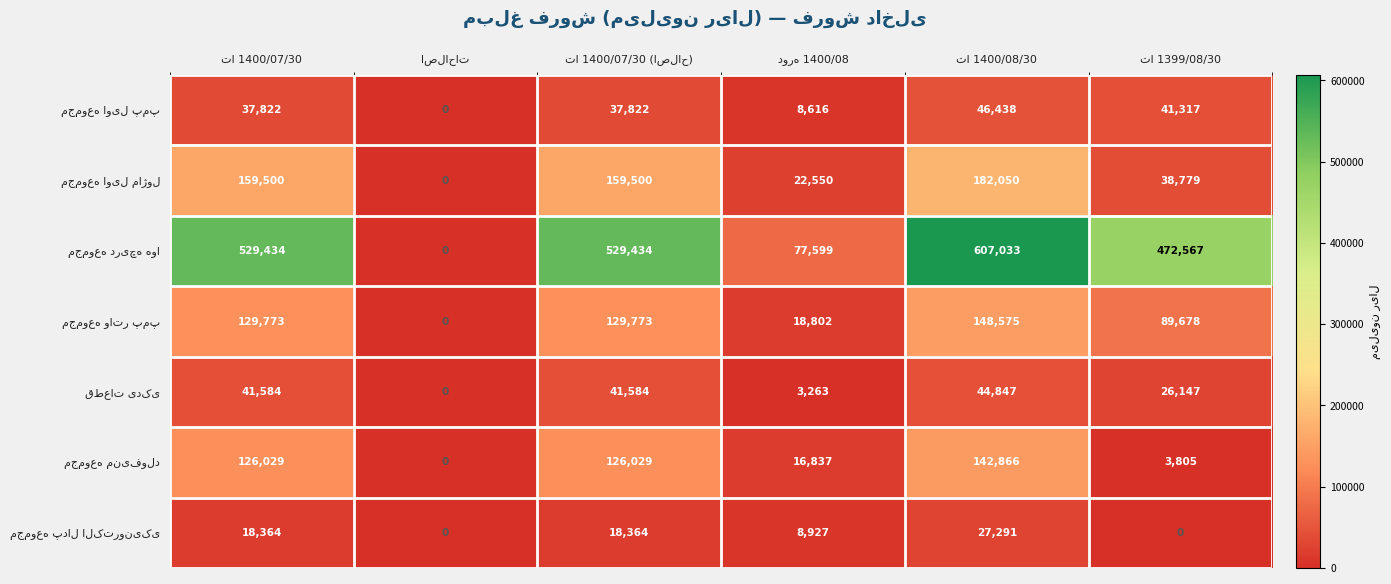

At how many categories does at least one series exceed 323501?

4